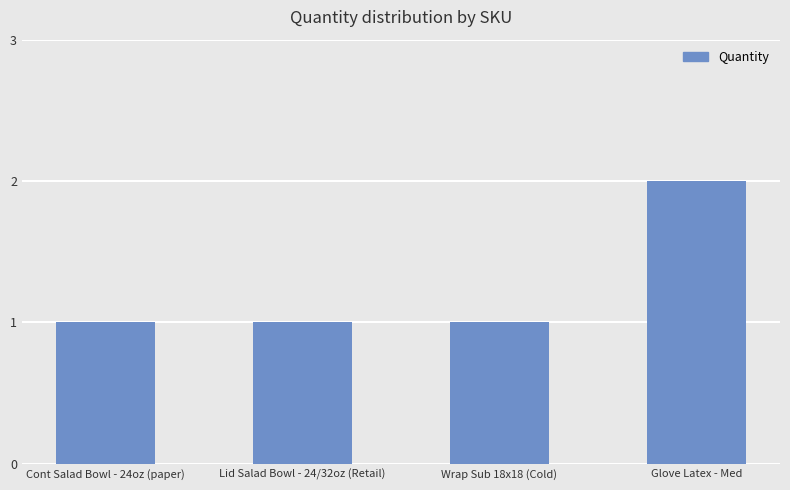

What is the label of the 4th bar from the left?

Glove Latex - Med